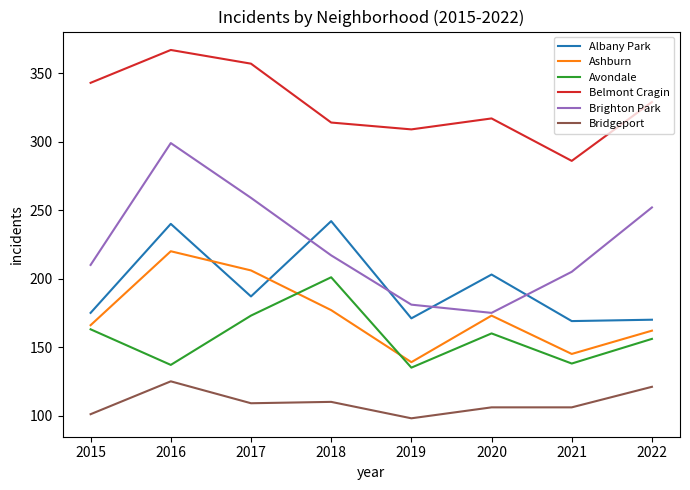

Count the number of data series in this chart.

6